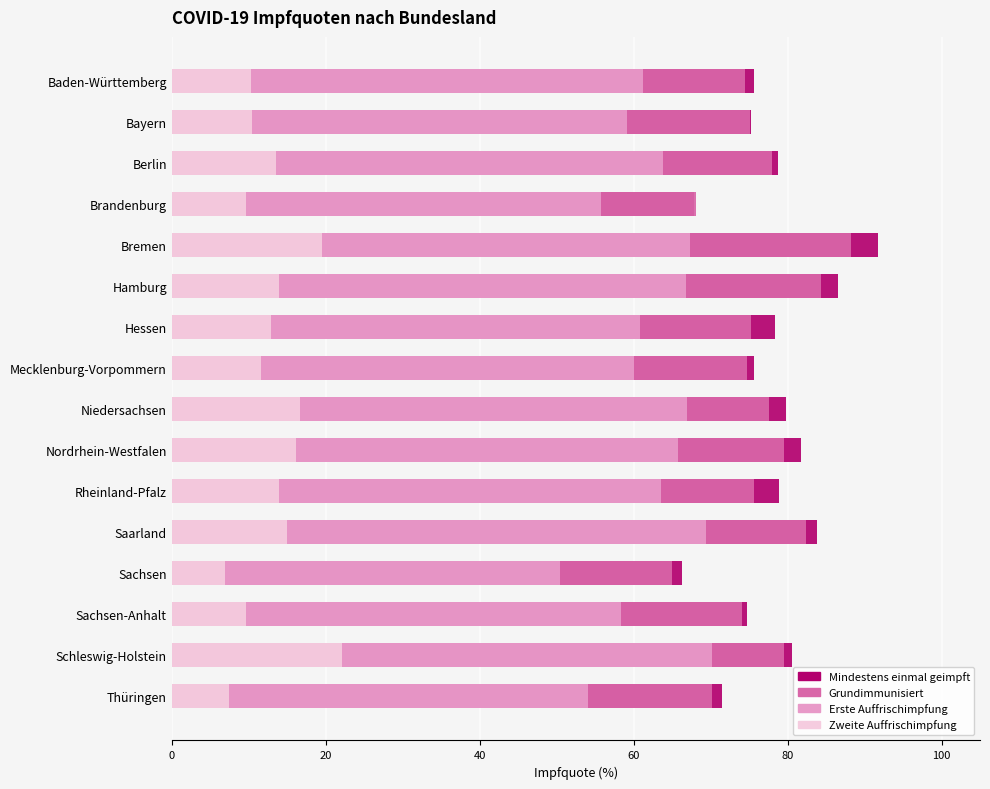

Reading left to right, transcribe all the data shown in this chart.

Mindestens einmal geimpft: 75.6	75.2	78.8	67.9	91.8	86.6	78.4	75.6	79.8	81.8	78.9	83.8	66.3	74.7	80.6	71.5
Grundimmunisiert: 74.5	75.1	78.0	68.1	88.3	84.4	75.3	74.7	77.6	79.5	75.6	82.4	65.0	74.1	79.6	70.2
Erste Auffrischimpfung: 61.2	59.1	63.8	55.7	67.3	66.8	60.8	60.1	67.0	65.8	63.5	69.4	50.5	58.3	70.2	54.1
Zweite Auffrischimpfung: 10.3	10.4	13.5	9.6	19.5	13.9	12.9	11.6	16.7	16.2	13.9	15.0	6.9	9.6	22.1	7.4